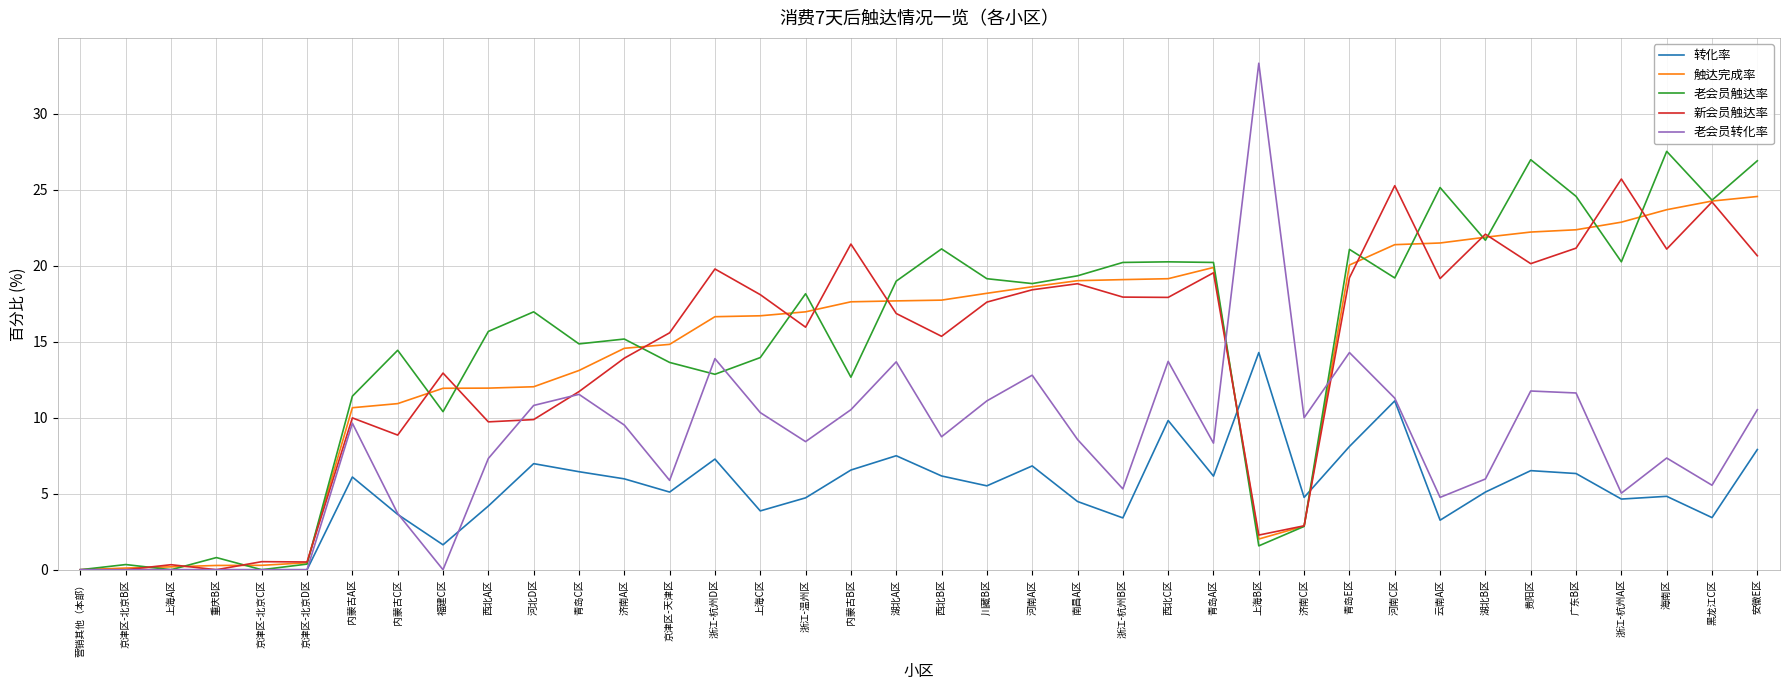

How many lines are shown in the chart?

5